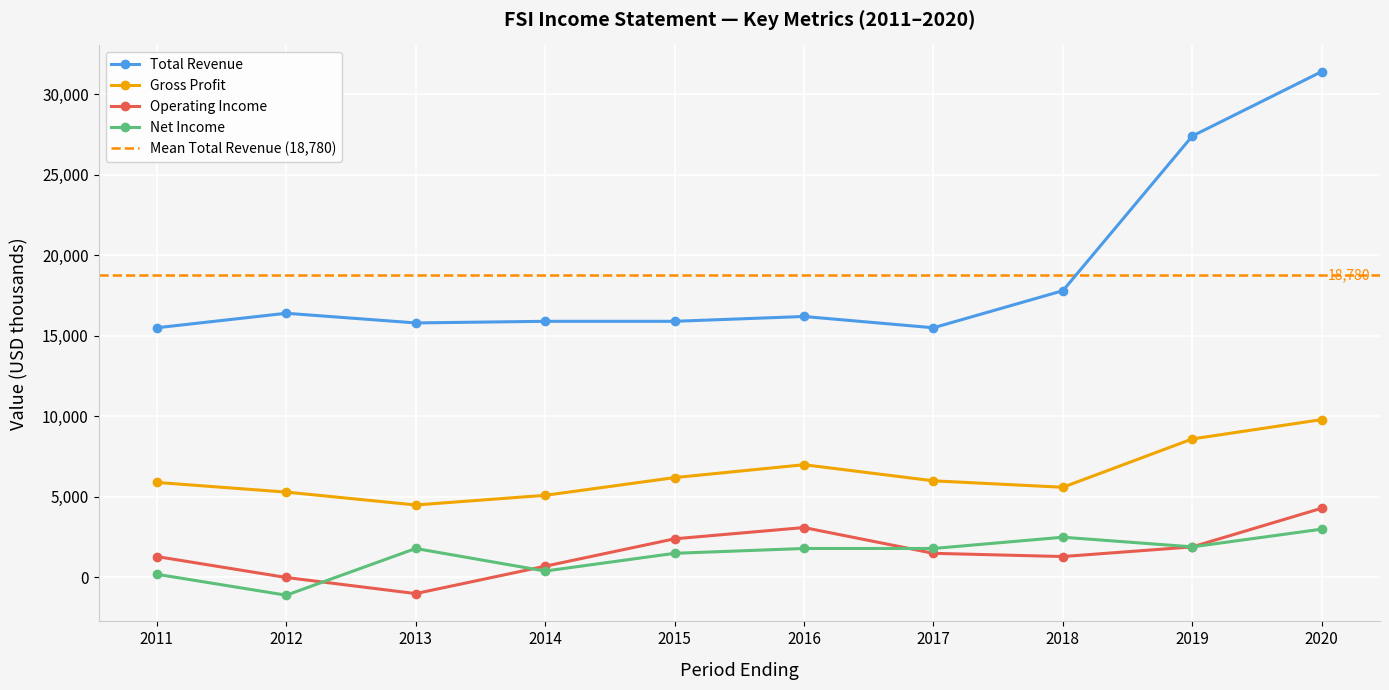

Is the value of Total Revenue at 2015 greater than the value of Operating Income at 2013?

Yes